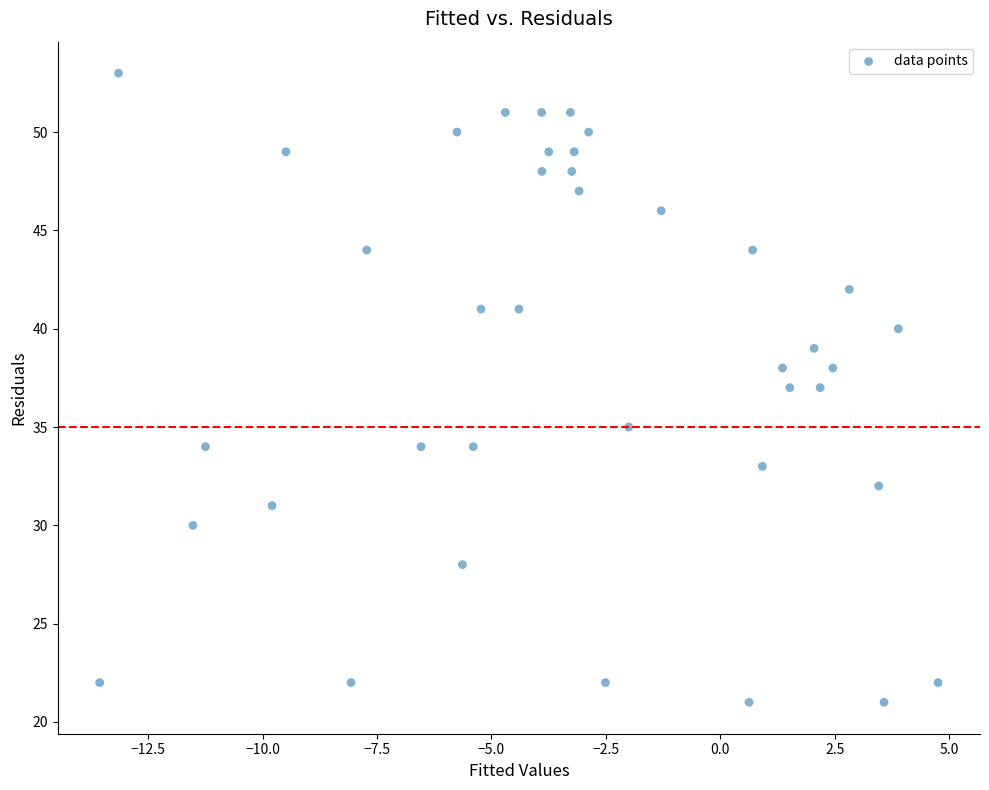

What is the range of Y values (max minus min)?

32